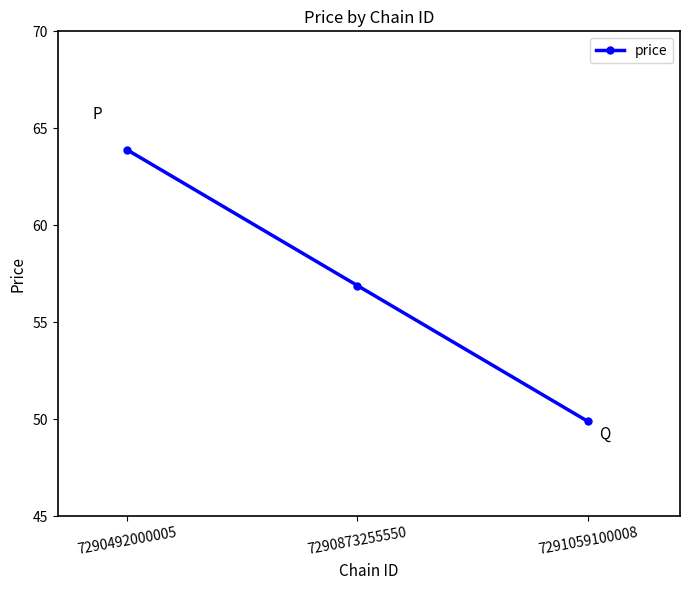

Where does the data first go above 56?

7290492000005